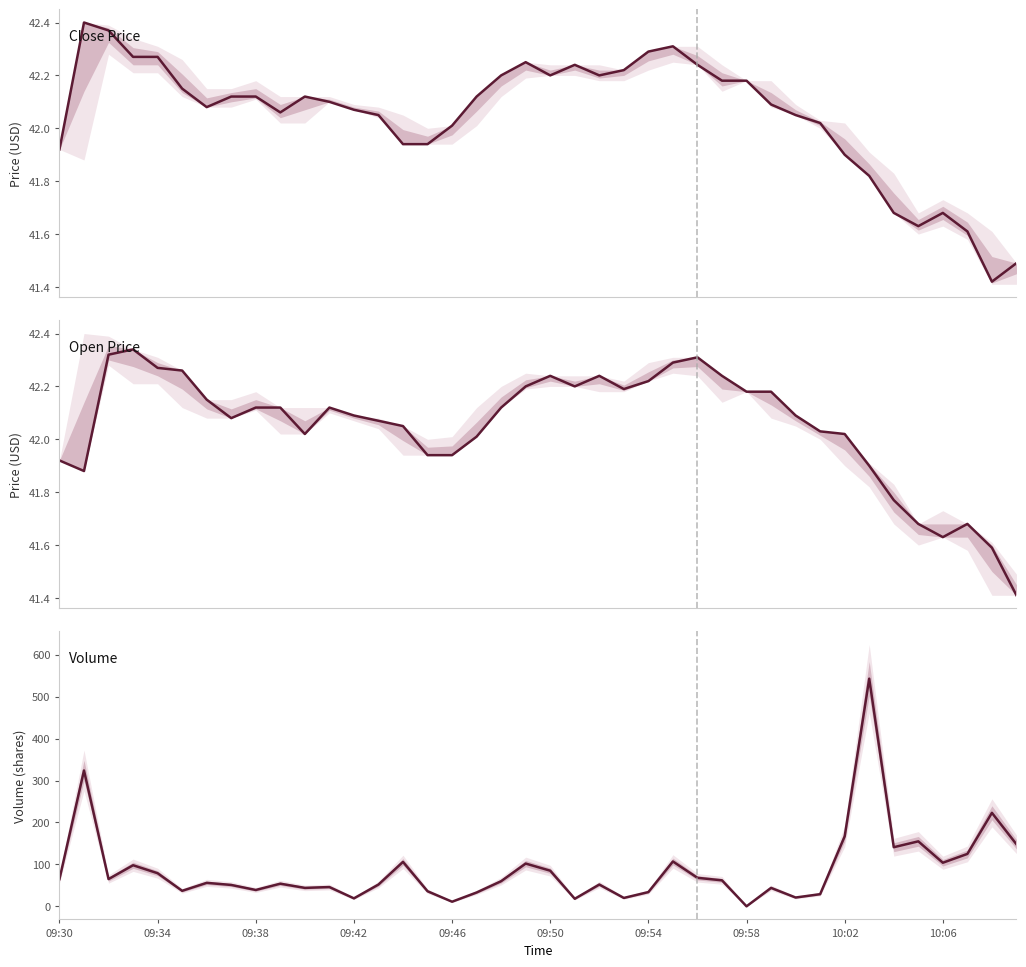

The Close Price series shows 71.1 at 15. True or false?

False